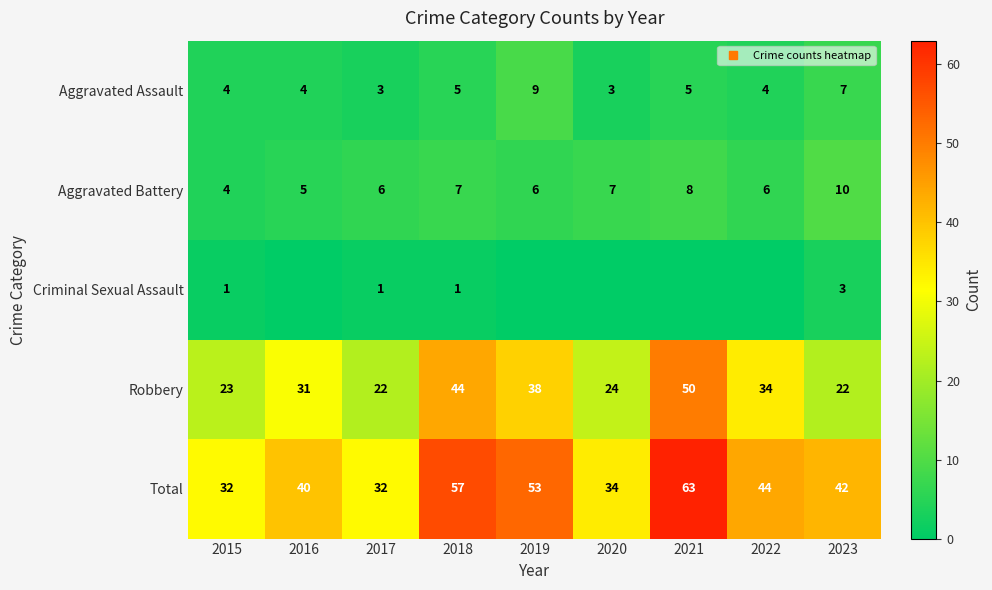

How many distinct data groups are displayed?

5